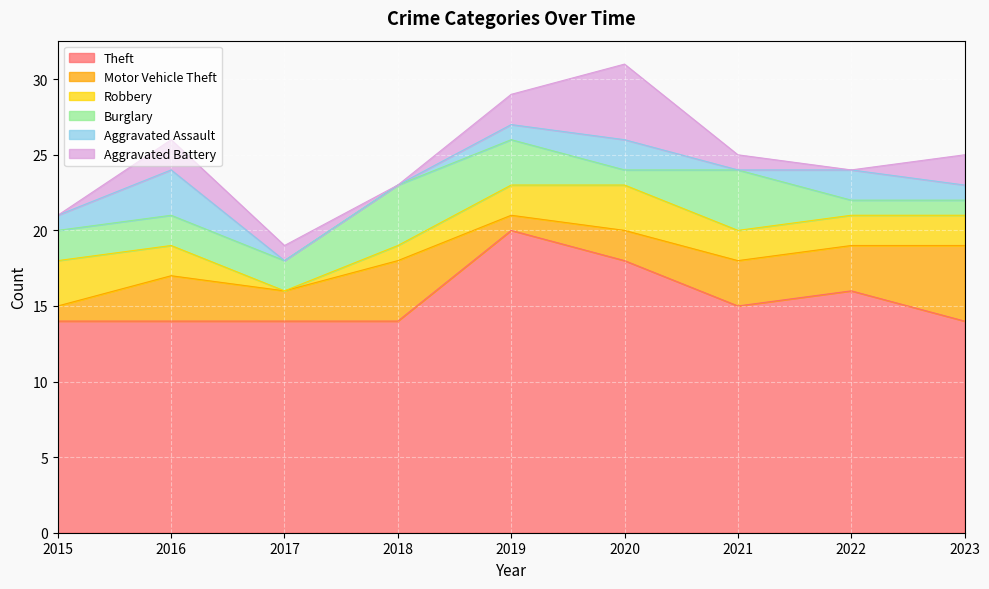

How many Aggravated Battery values are between 0 and 2?

8